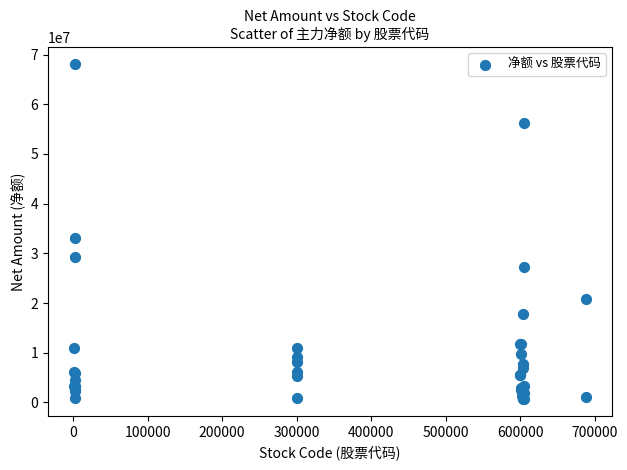

What Y value in the scatter plot is closest to 34429673?

33027833